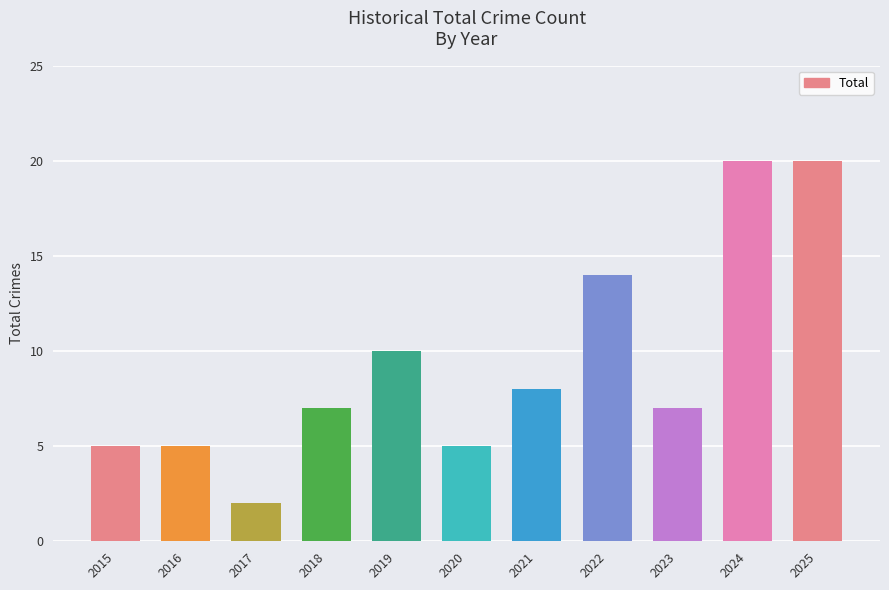

How many bars are there in total?

11